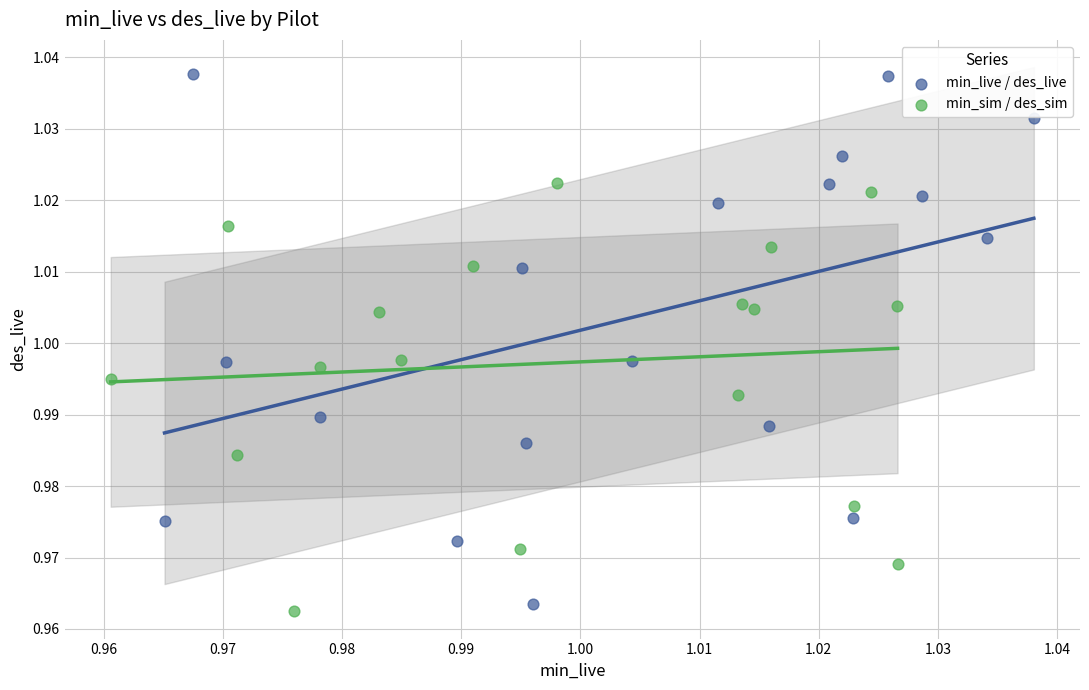

Which series has the largest Y range (max minus min)?

min_live / des_live